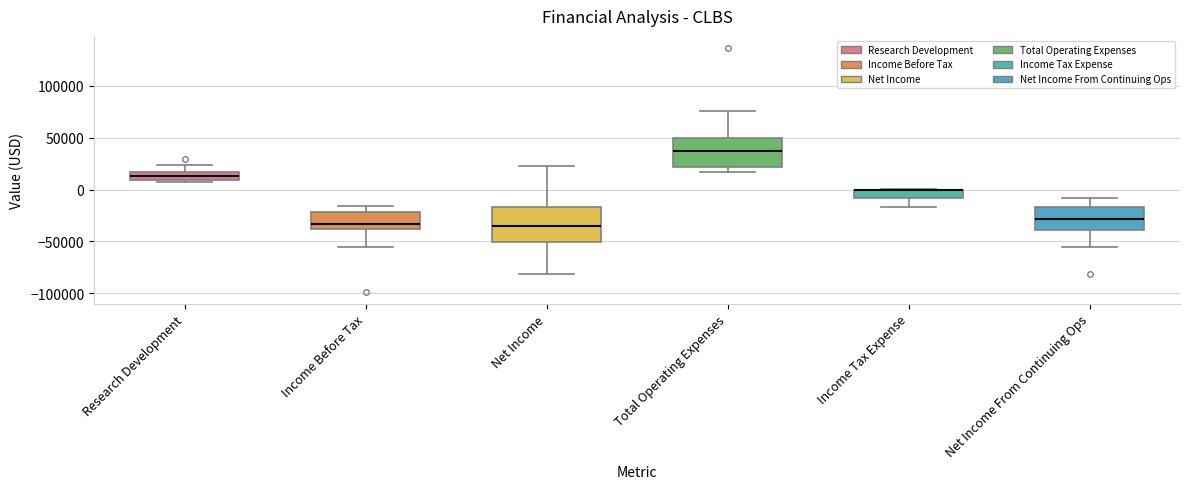

Comparing the boxes themselves (not the whiskers), which one is the tallest?

Net Income